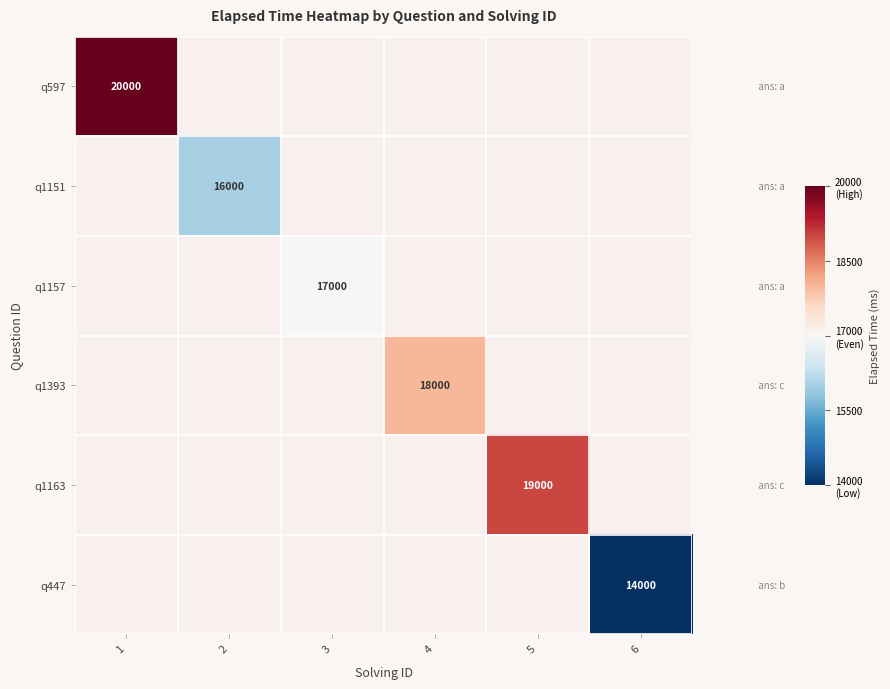

True or false: q1163 has a value of 19000 at 5.

True